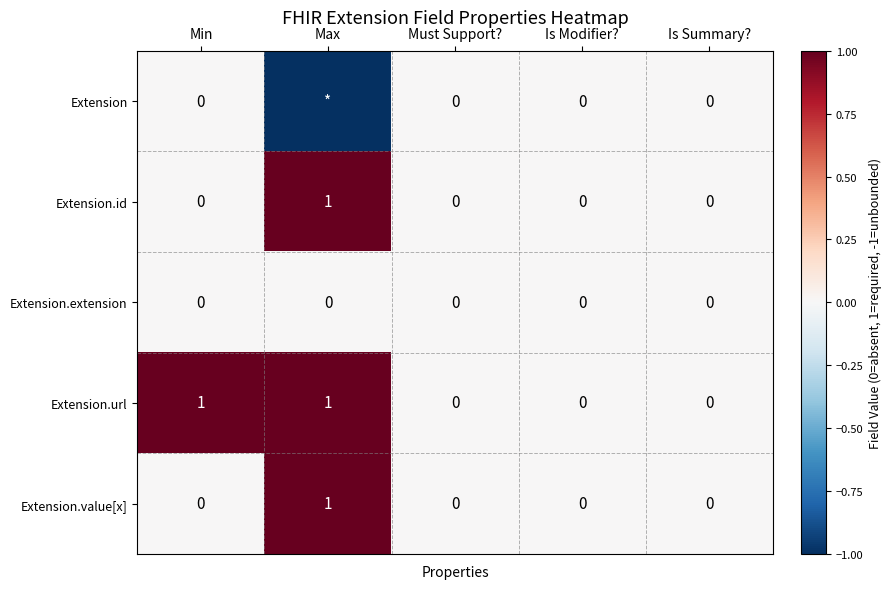

The Extension.extension series shows 0 at Is Summary?. True or false?

True